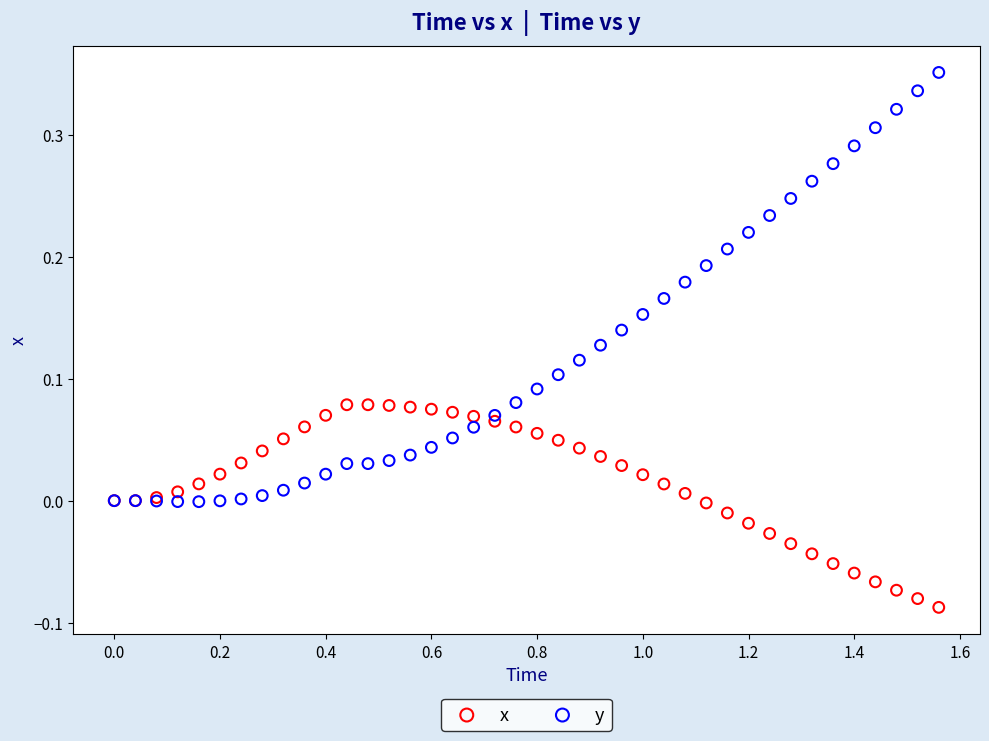

Which series reaches the minimum Y coordinate?

x